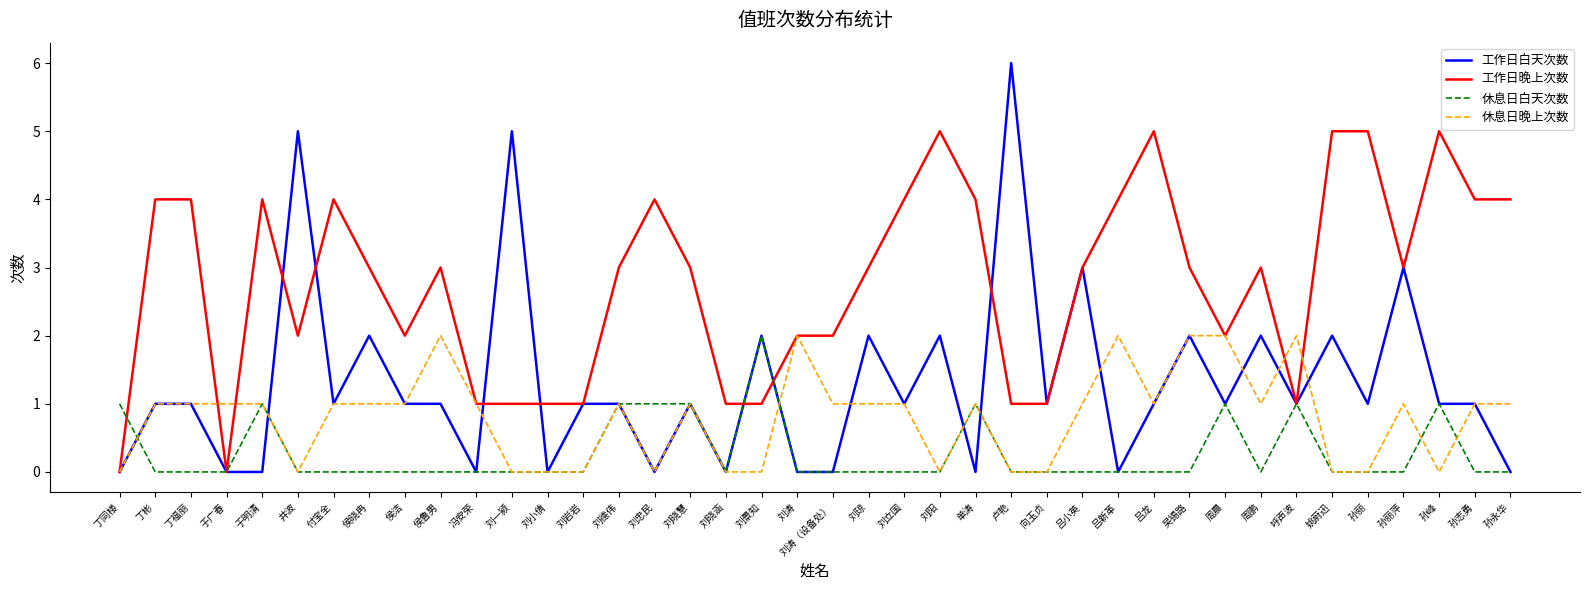

How many distinct data groups are displayed?

4